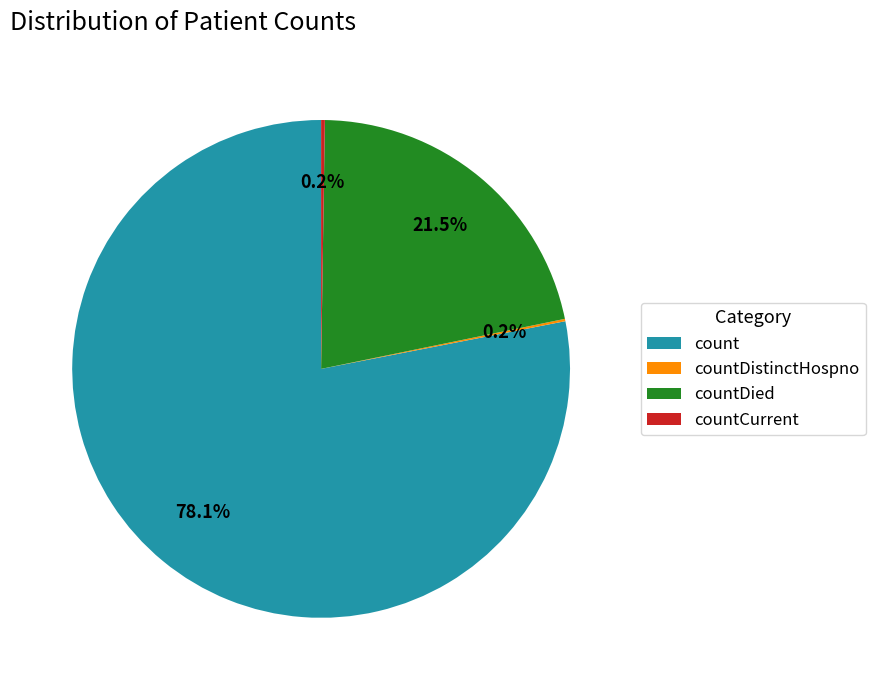

Is count the majority of the pie?

Yes